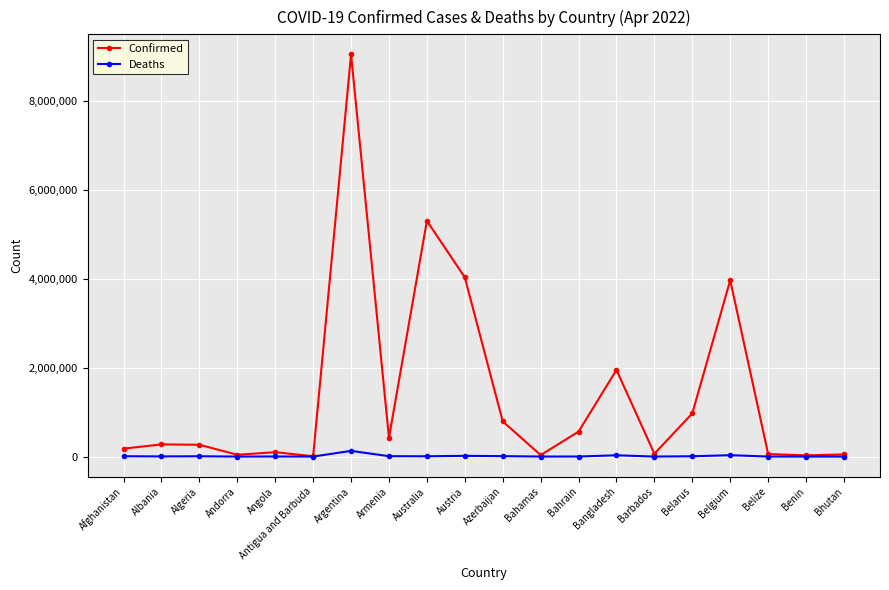

How many lines are shown in the chart?

2